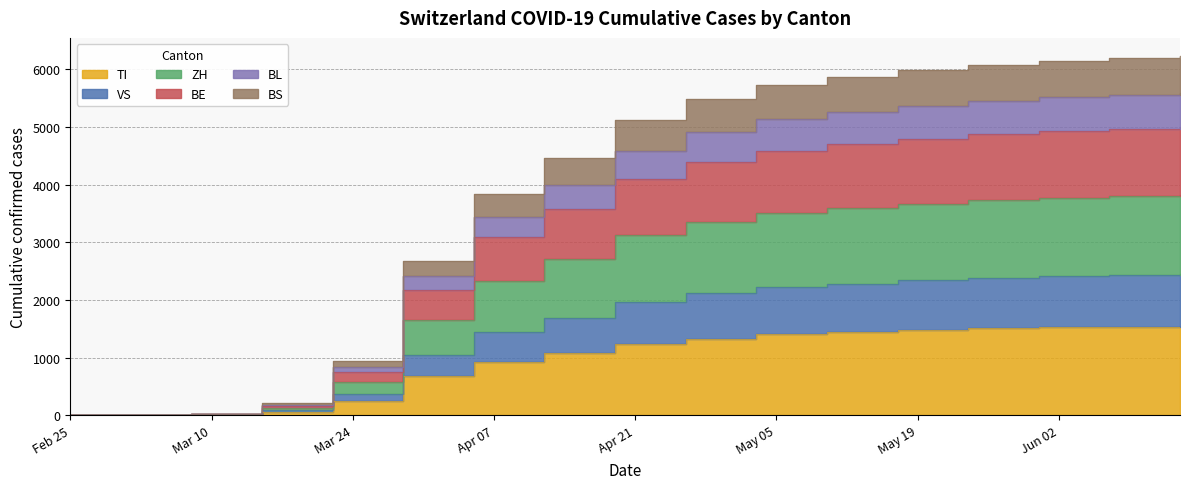

At which category does the chart reach its peak across all series?

2020-06-14